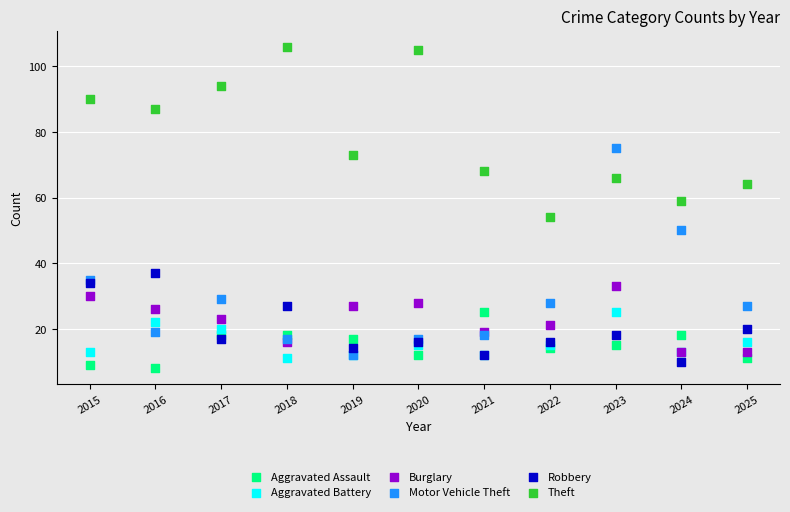

Which series contains the lowest Y value?

Aggravated Assault